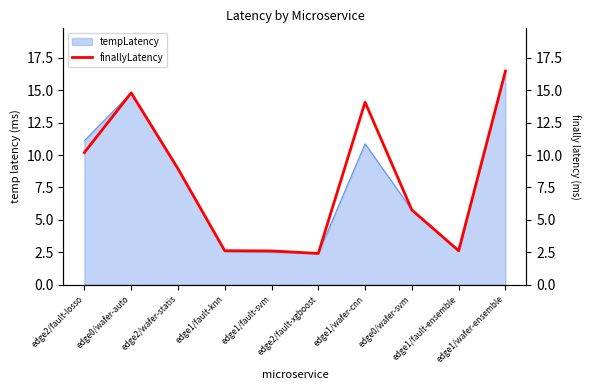

What is the minimum value shown in the chart?

2.4